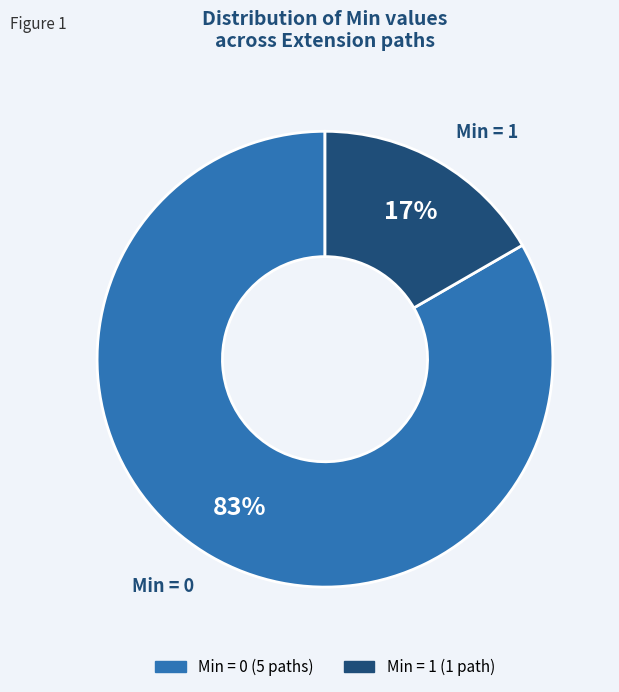

Is there a majority slice in this chart?

Yes